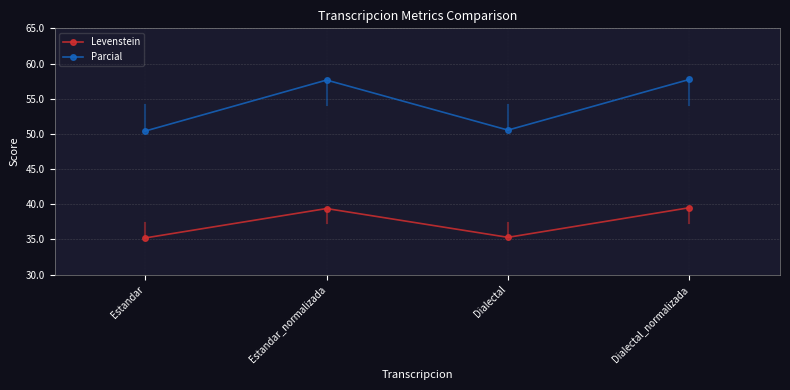

Is the value of Levenstein at Estandar greater than the value of Parcial at Estandar?

No